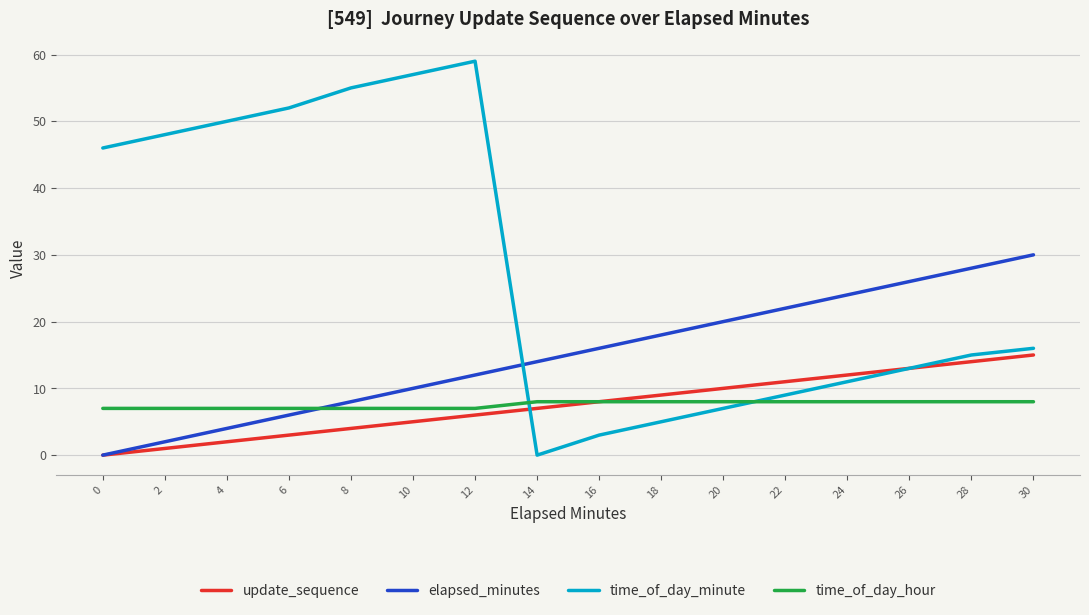

Which series has the largest total across all categories?

time_of_day_minute